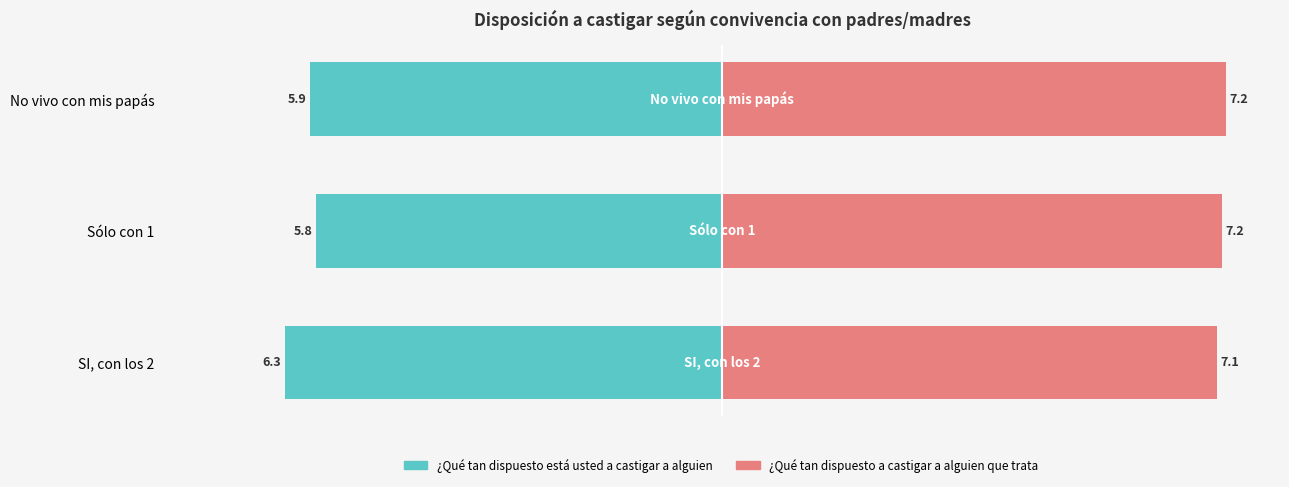

List the series in order of their peak value, highest first.

¿Qué tan dispuesto a castigar a alguien que trata a los demás injustamente?, ¿Qué tan dispuesto está usted a castigar a alguien injusto (a usted)?